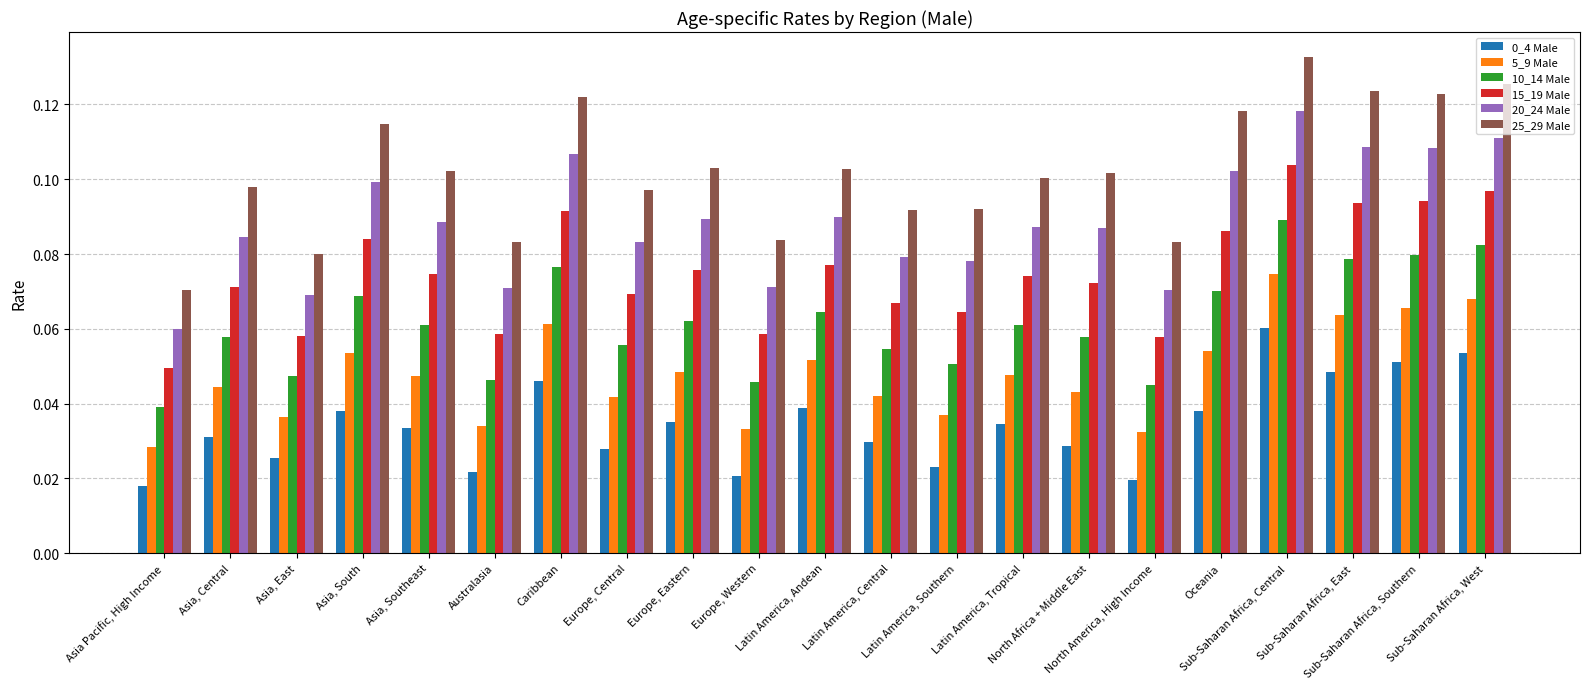

How many 25_29 Male values are between 0 and 1?

21